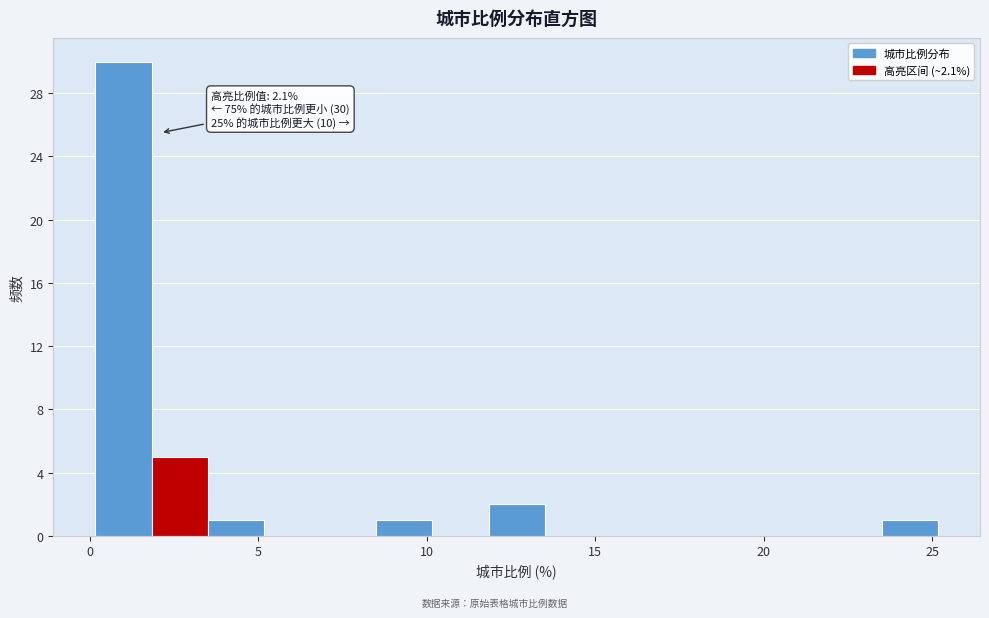

Around what value on the x-axis is the tallest bar? Give the approximate position of its centre, as read against the axis.

1.0